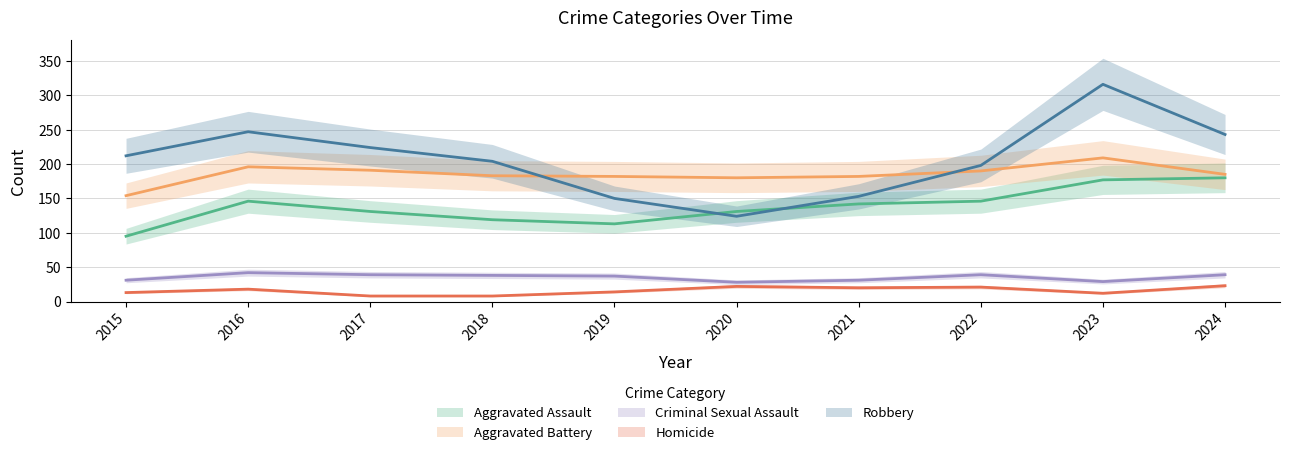

How many data points in Aggravated Assault are above 142?

4